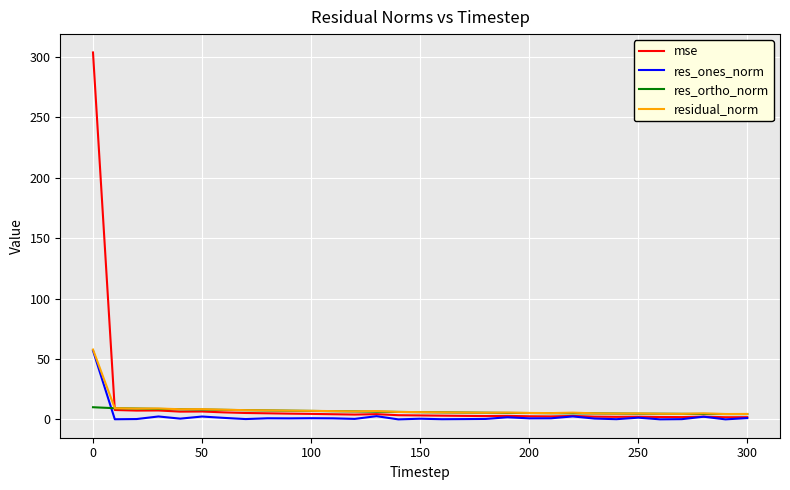

How many lines are shown in the chart?

4